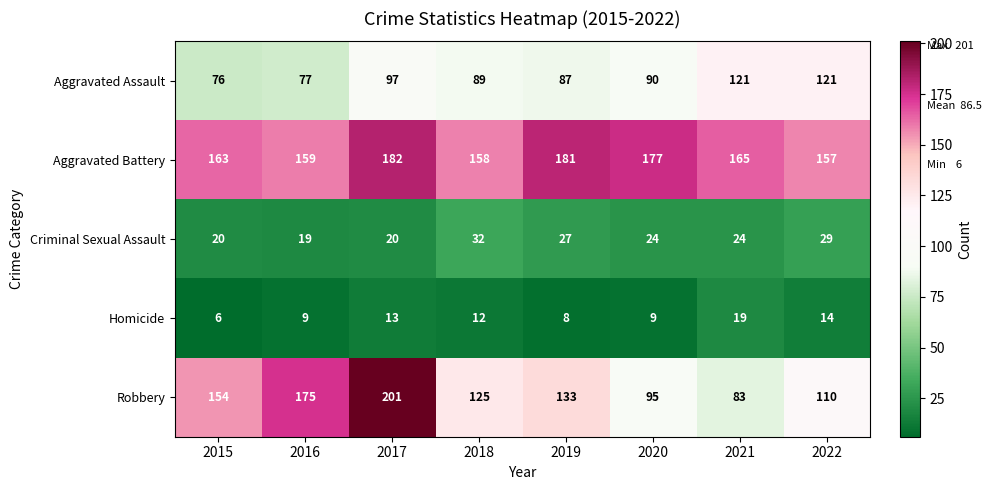

How many data points does each series have?

8